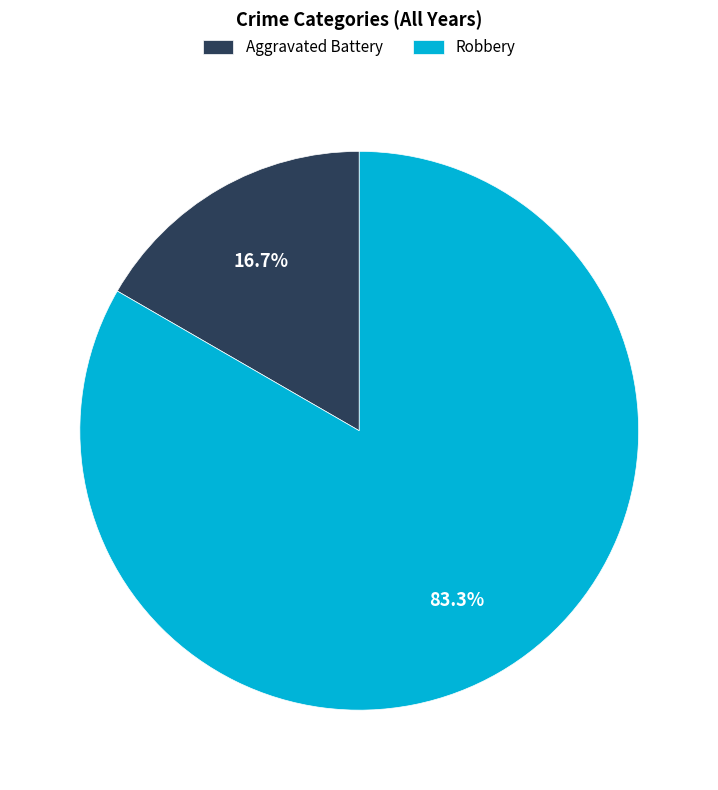

To the nearest percent, what portion does Robbery represent?

83%